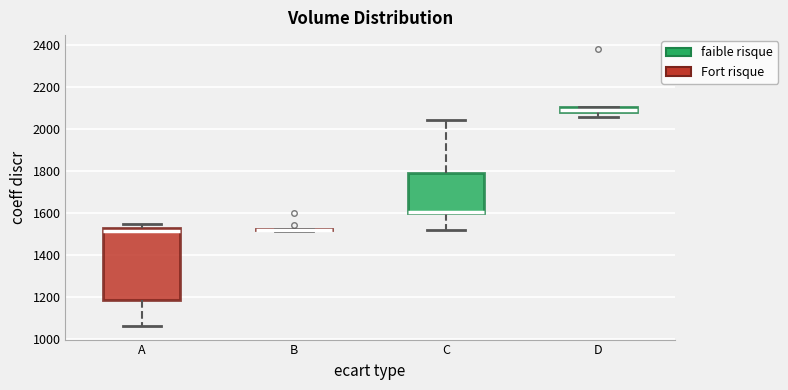

Where is the lower edge of the box for D on the y-axis? The values are not printed on the chart, so give them approximately, as read against the axis.

2080